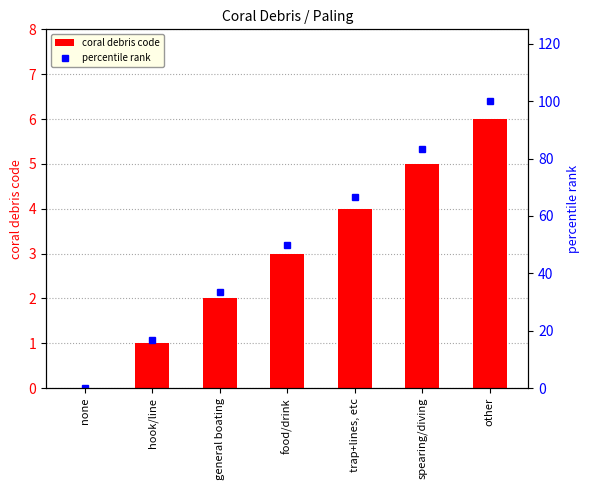

Reading right to left, extract all data points from this chart.

coral debris code: 6.0	5.0	4.0	3.0	2.0	1.0	0.0
percentile rank: 100.0	83.3	66.7	50.0	33.3	16.7	0.0